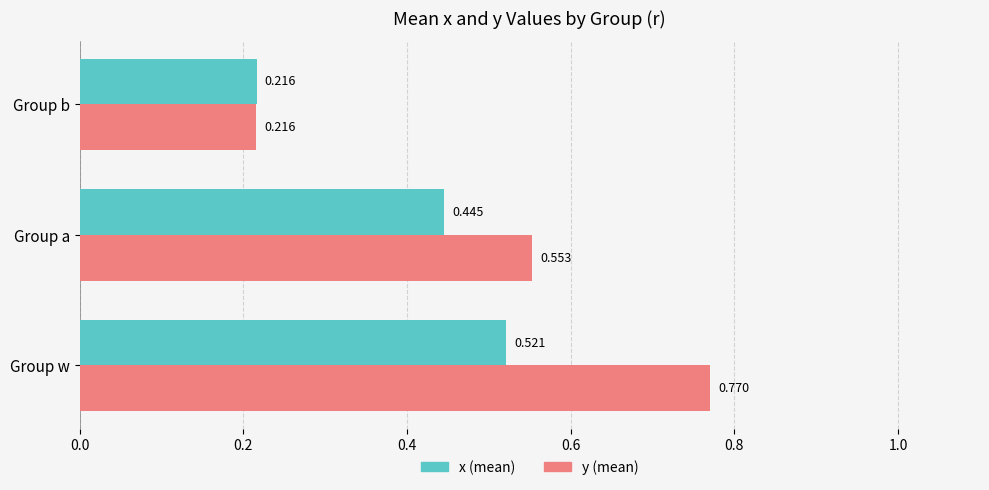

Between Group a and Group b, which series saw the biggest shift?

y (mean)